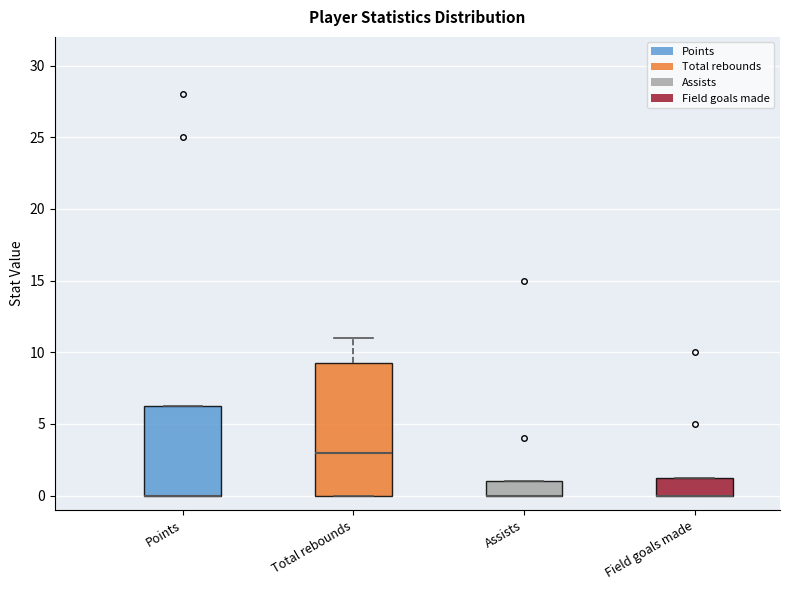

Reading left to right, transcribe this box plot: for each box, give where its median line is, the range the box spans, and where its two whiskers end, as read against the y-axis. The values are not printed on the chart, so give them approximately, as read against the axis.

Points: median 0.0 (drawn on the box's lower edge), box 0.0 to 6.5, whiskers 0.0 to 6.5
Total rebounds: median 3.0, box 0.0 to 9.5, whiskers 0.0 to 11.0
Assists: median 0.0 (drawn on the box's lower edge), box 0.0 to 1.0, whiskers 0.0 to 1.0
Field goals made: median 0.0 (drawn on the box's lower edge), box 0.0 to 1.5, whiskers 0.0 to 1.5